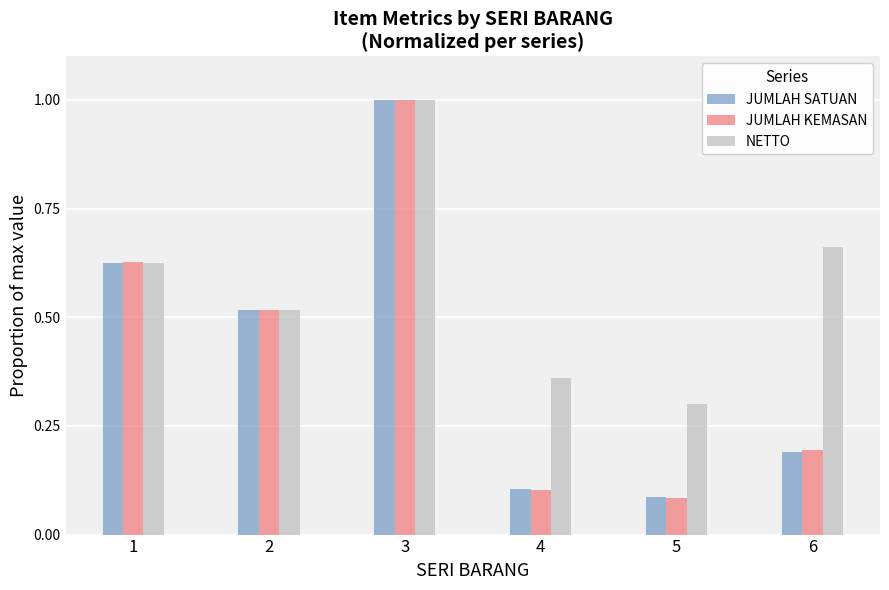

What is the total value across all series at 1?

1.9